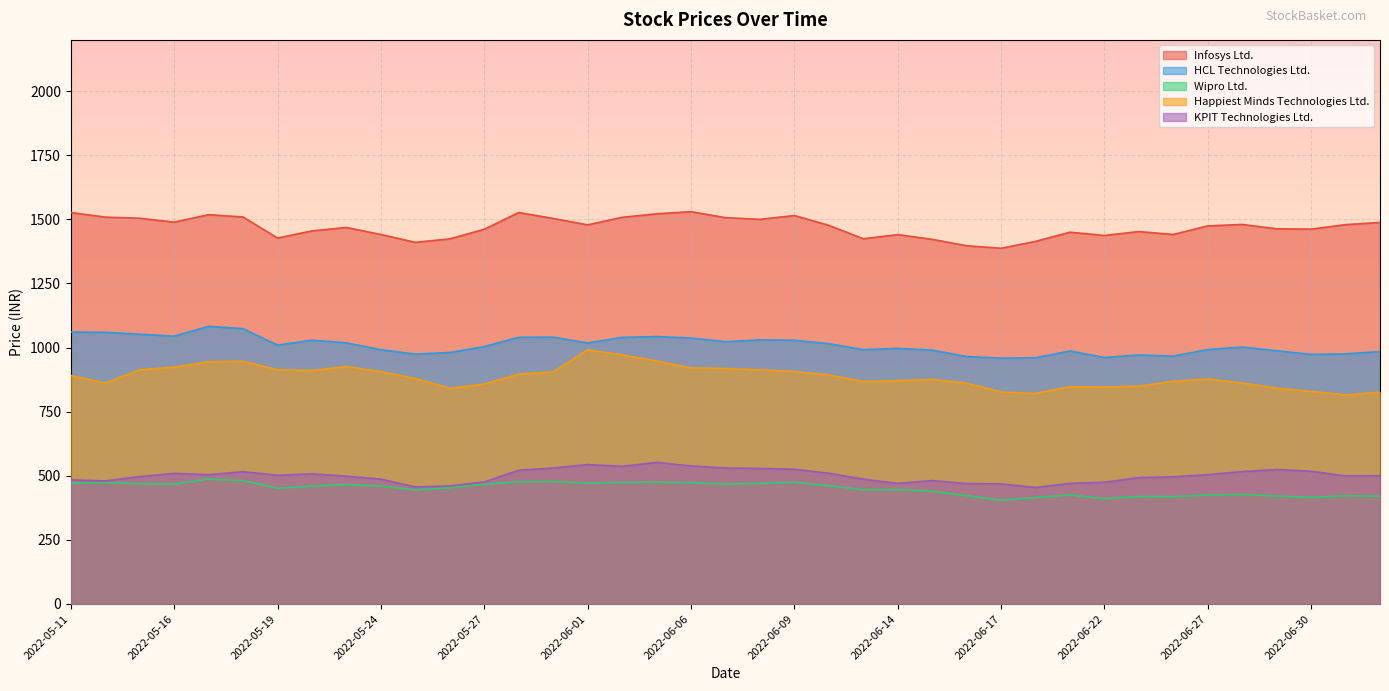

What position from the right is 2022-06-06?

21